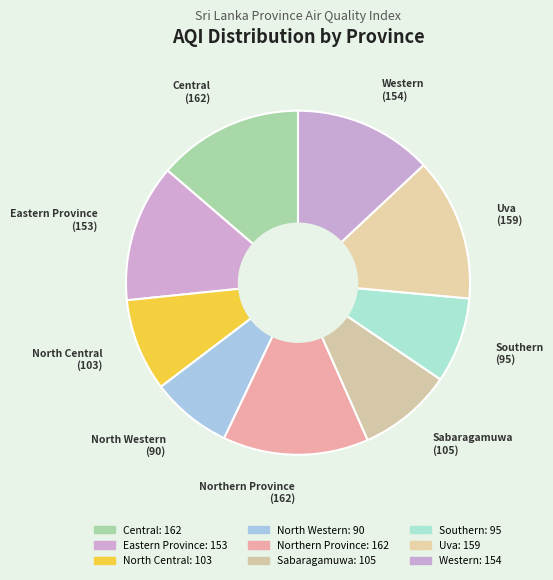

How many slices are in this pie chart?

9